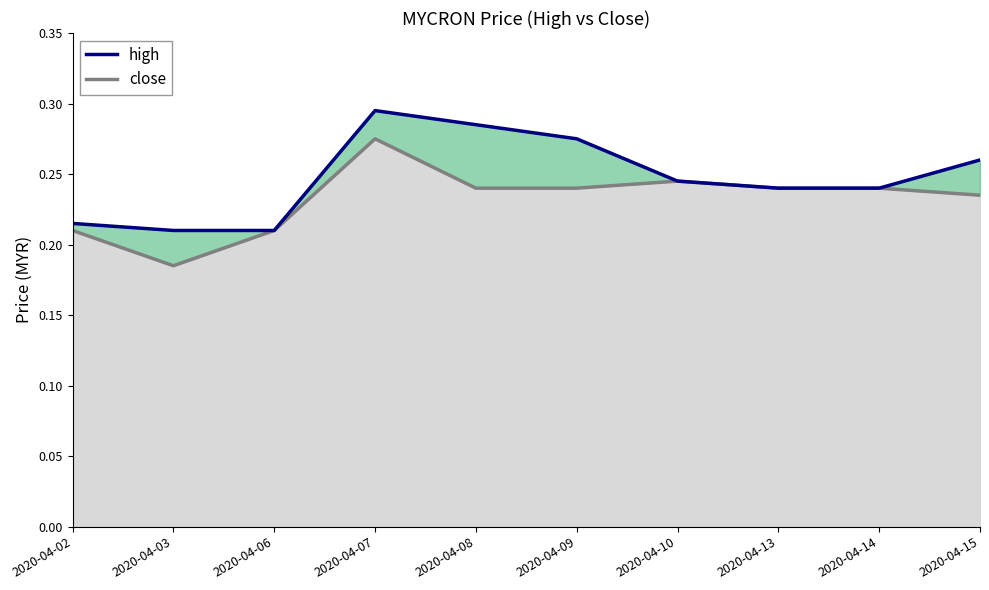

True or false: close and high cross at least once.

False